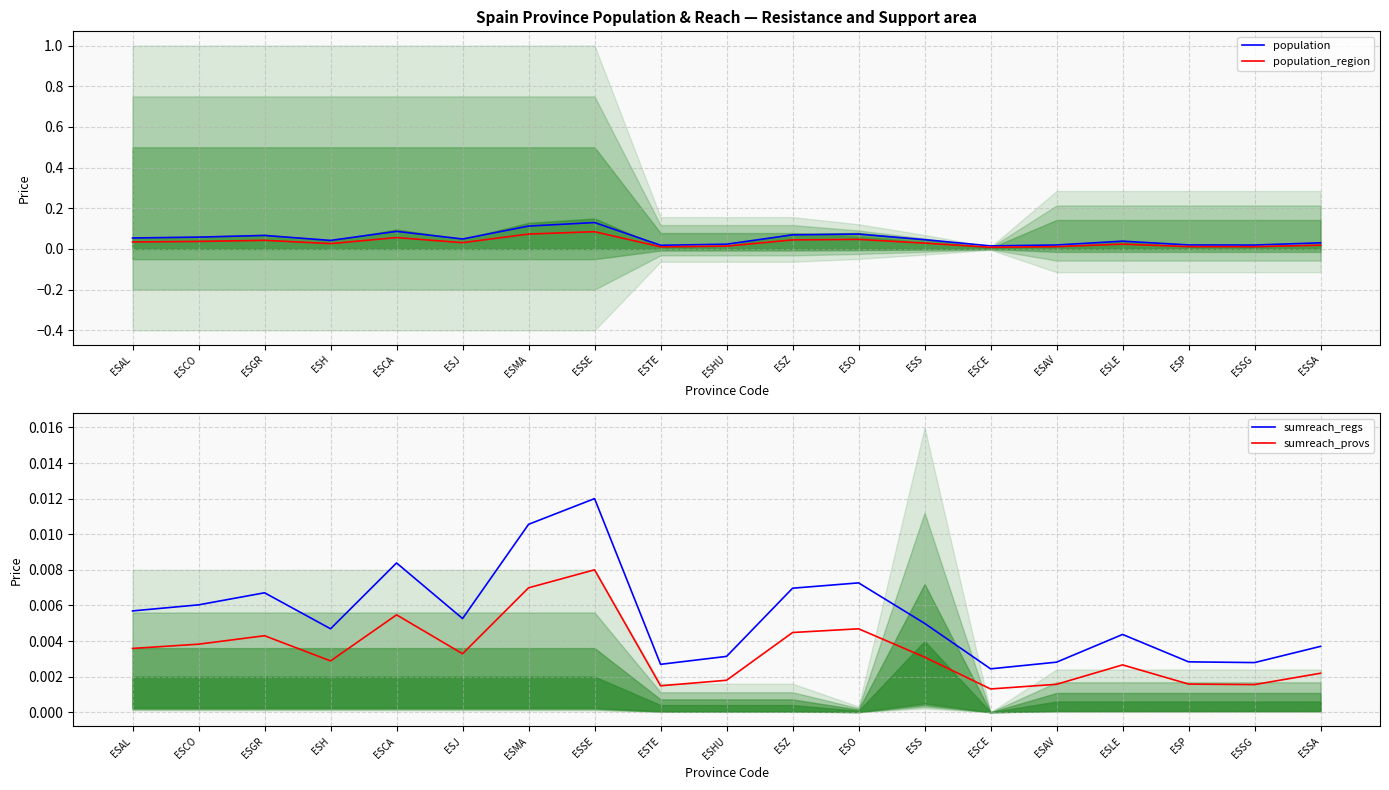

Which series has the largest total across all categories?

population